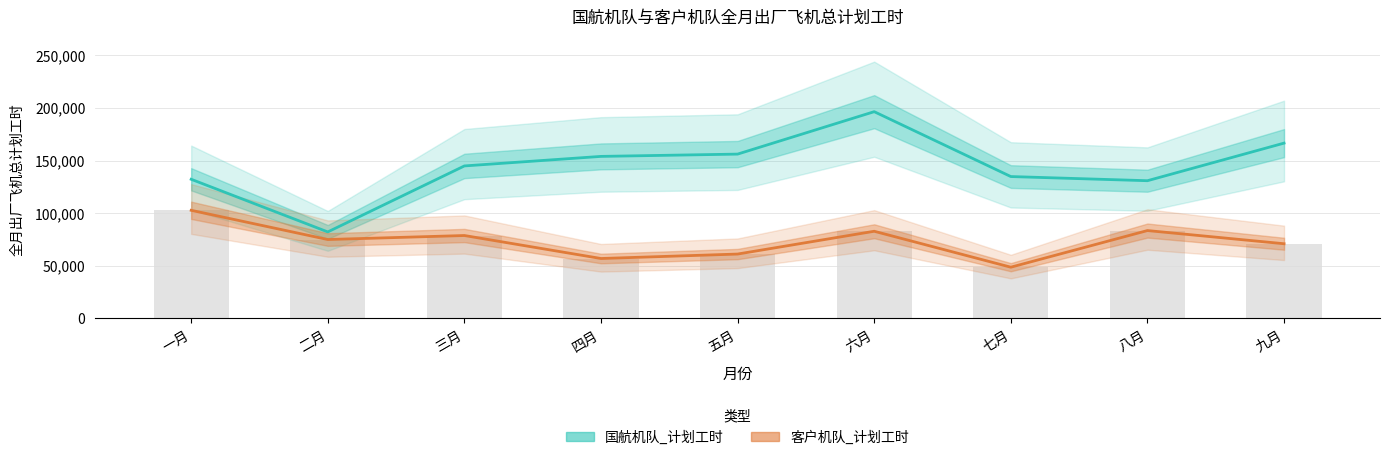

The value of 客户机队_计划工时 at 二月 is 42217.0. True or false?

False